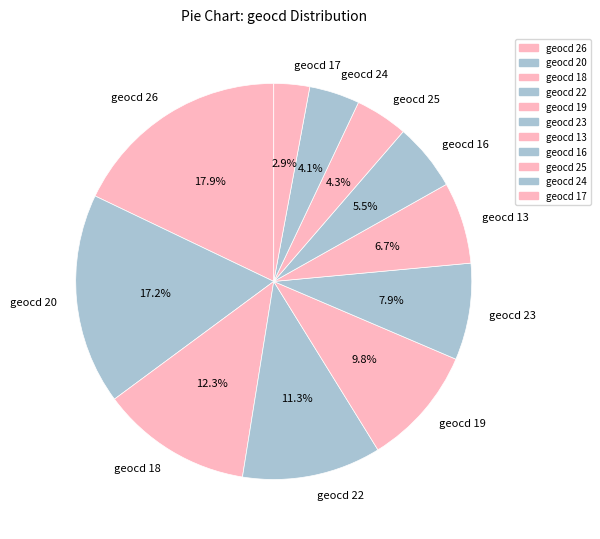

What is the largest slice in the pie chart?

geocd 26